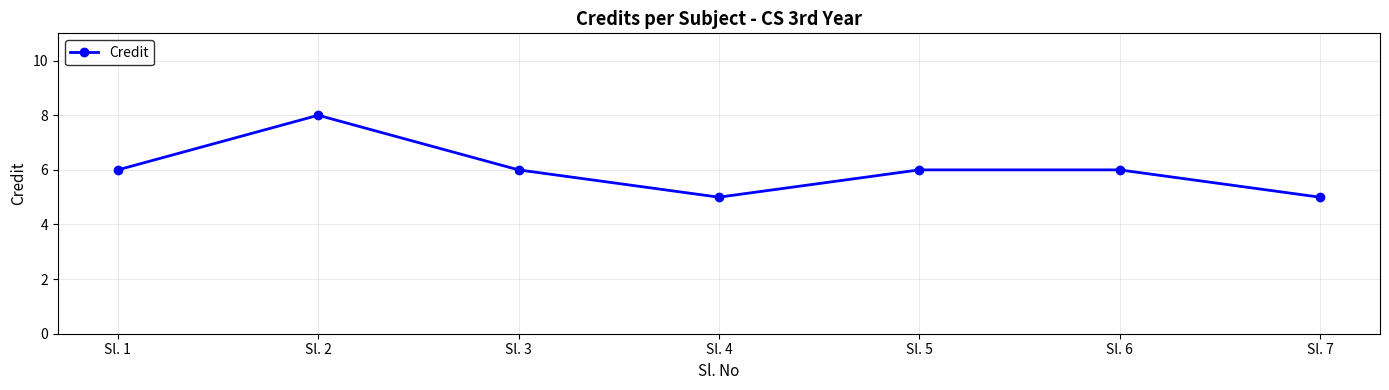

What is the smallest value displayed?

5